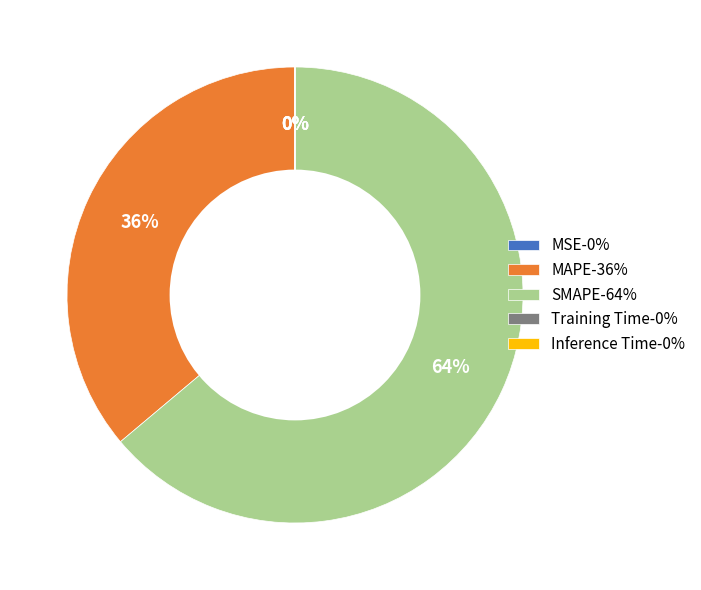

Which slice is the largest?

SMAPE